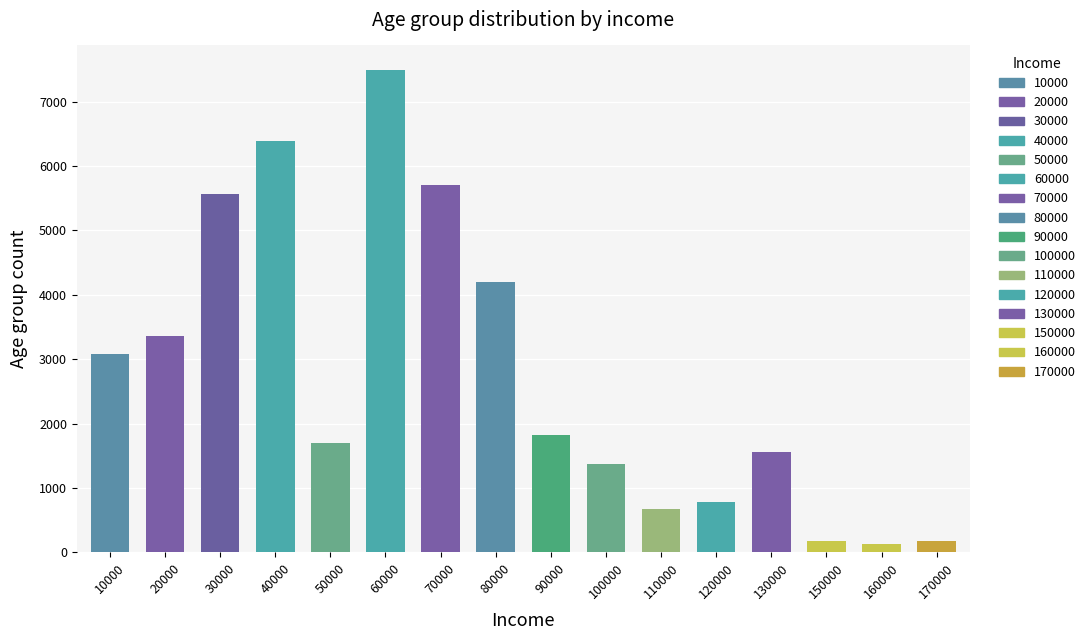

The chart shows a value of 3356 at 20000. True or false?

True